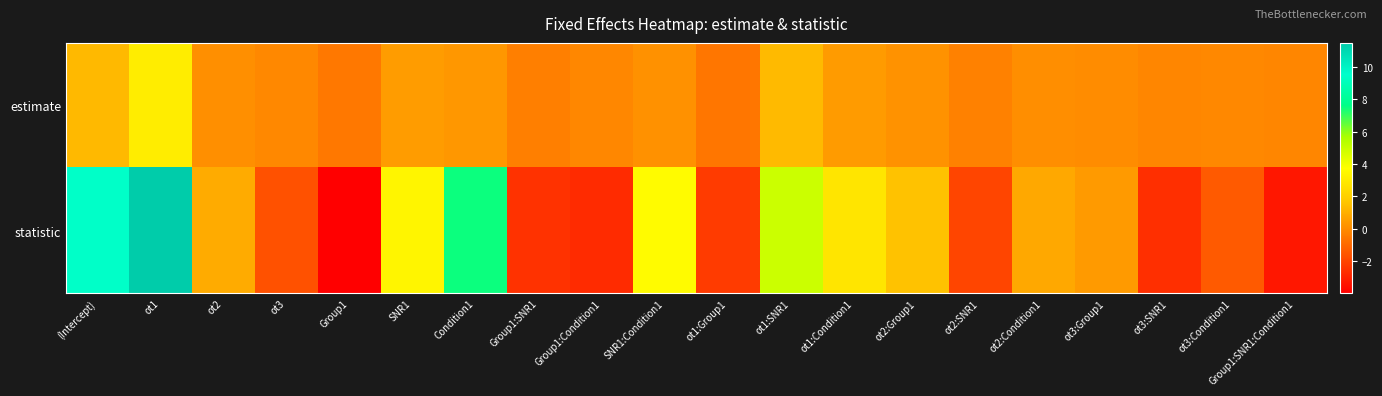

At which category is the sum across all series the highest?

ot1